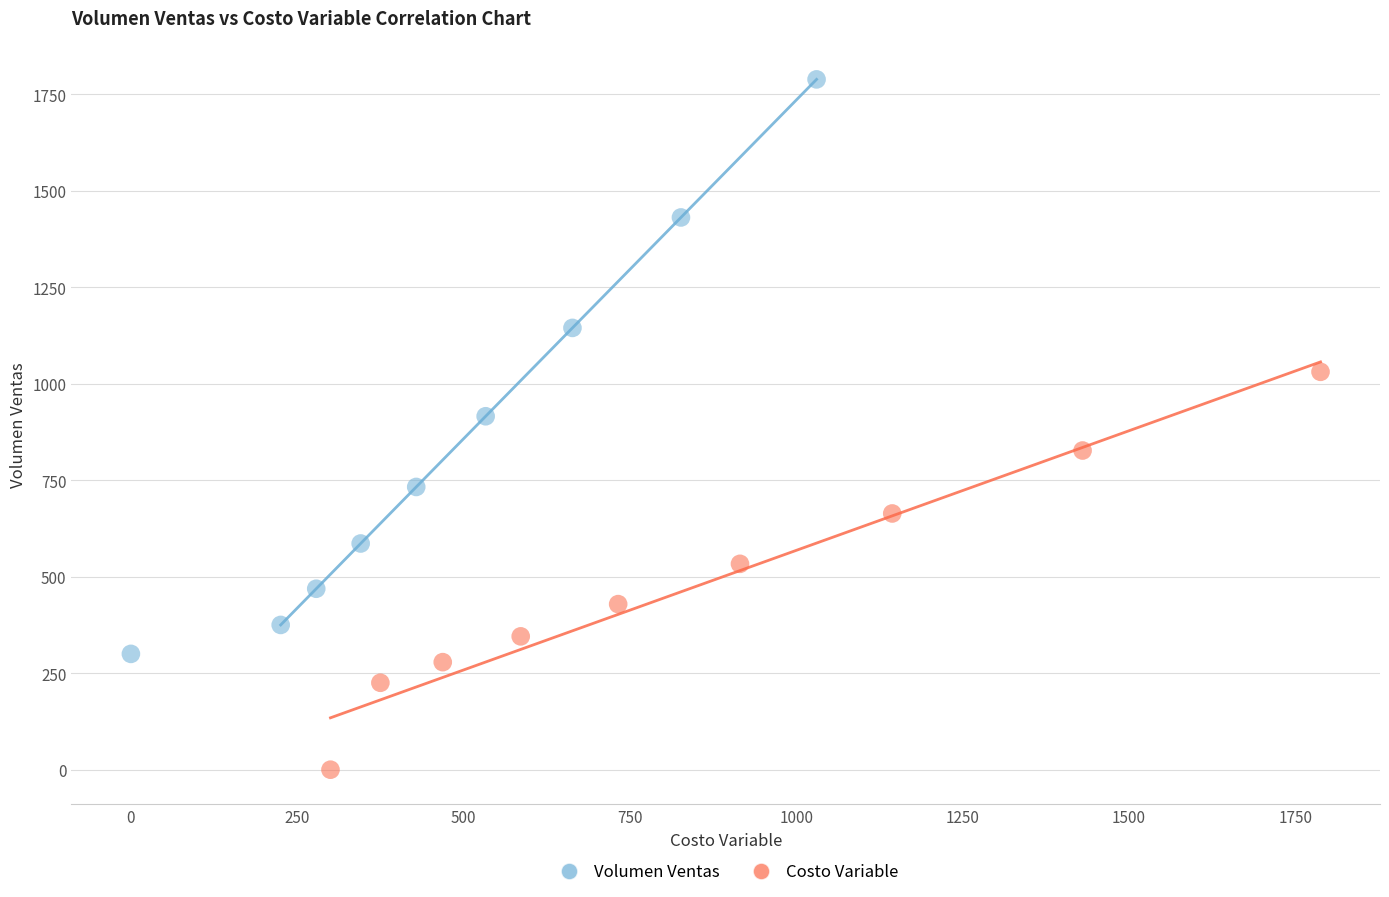

Which series reaches the minimum Y coordinate?

Costo Variable